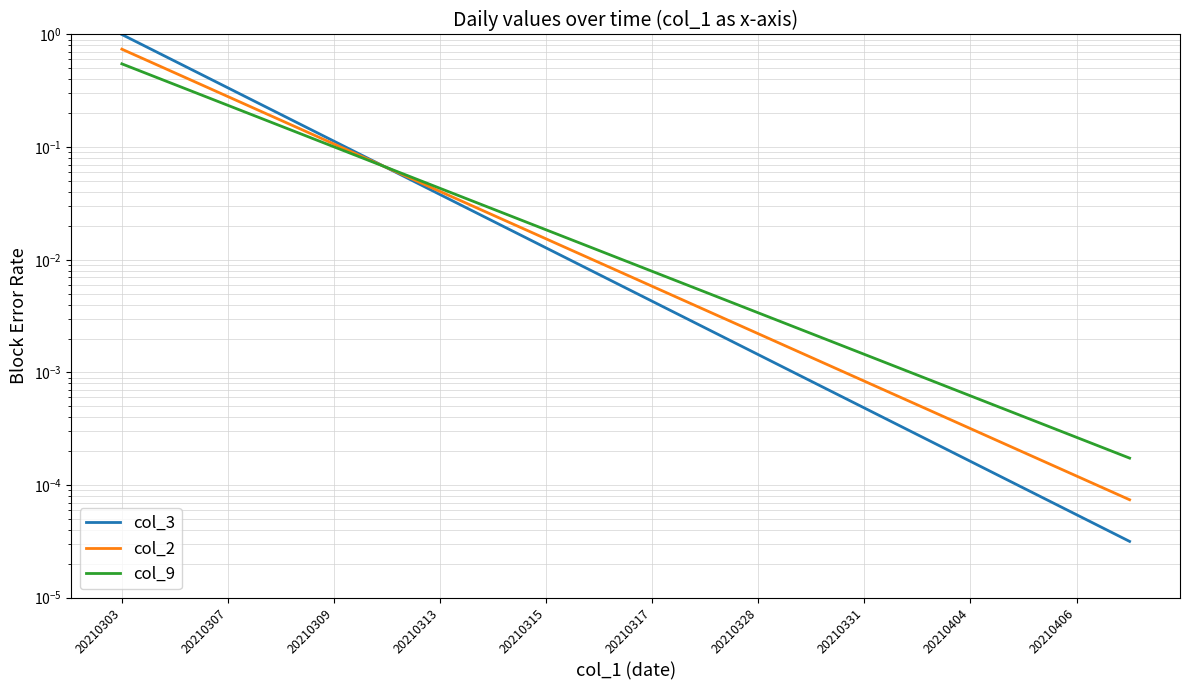

True or false: col_2 has more than 1 interior local peaks.

False